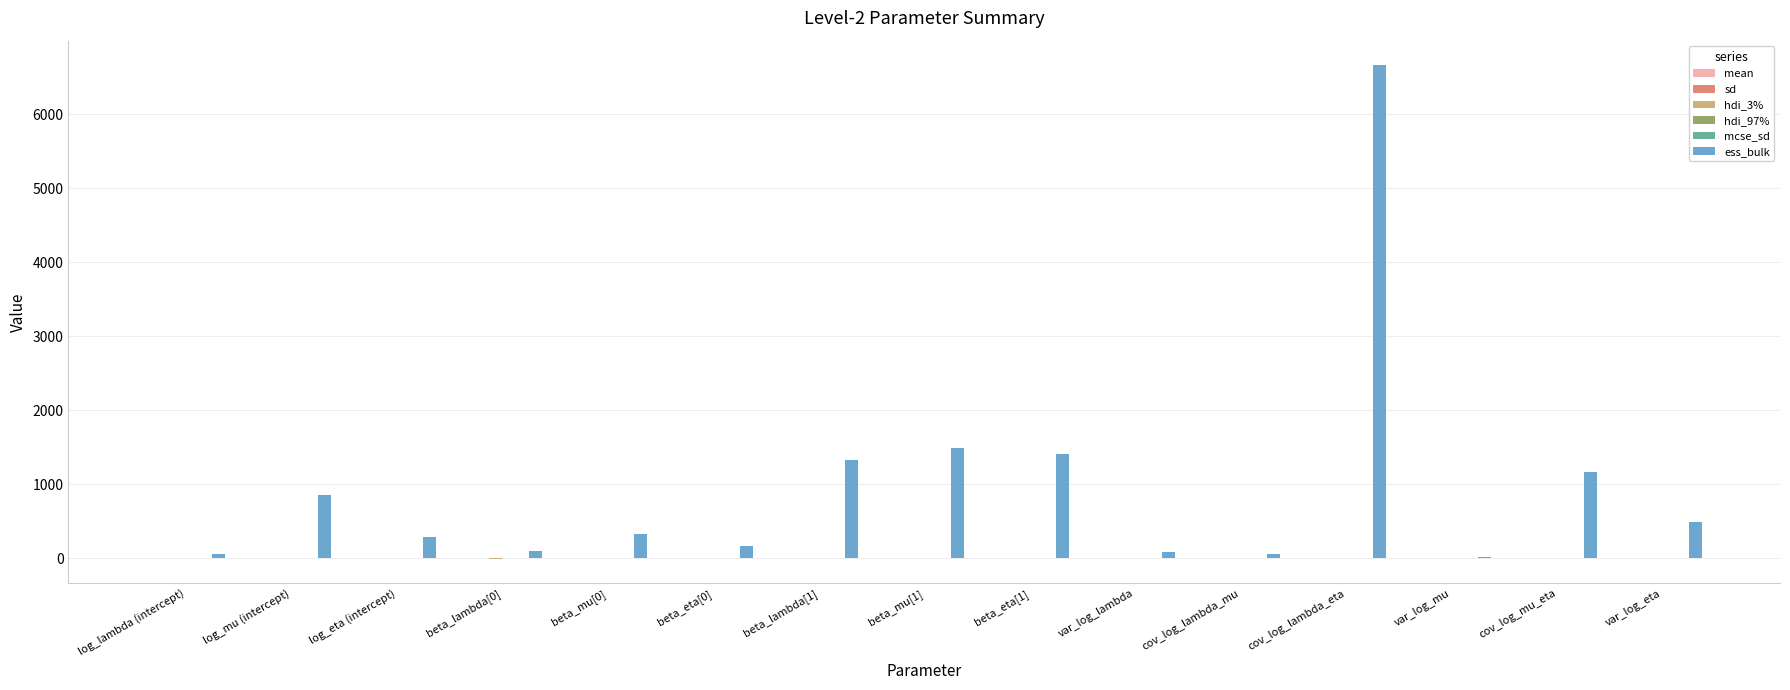

Which series has the largest total across all categories?

ess_bulk